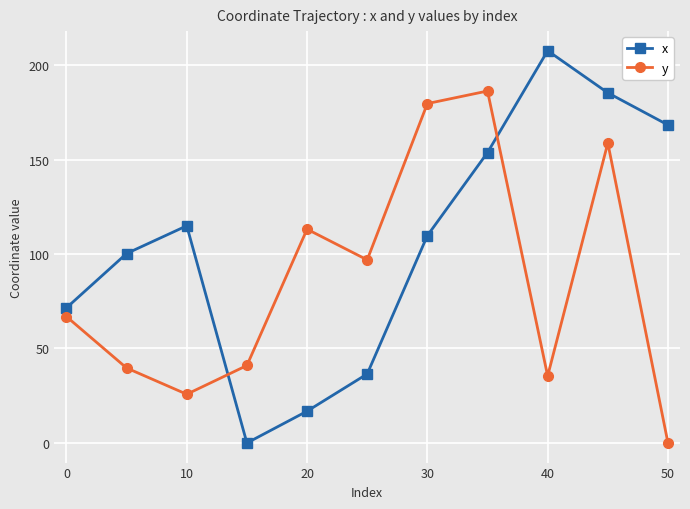

Which series has the widest spread of values?

x